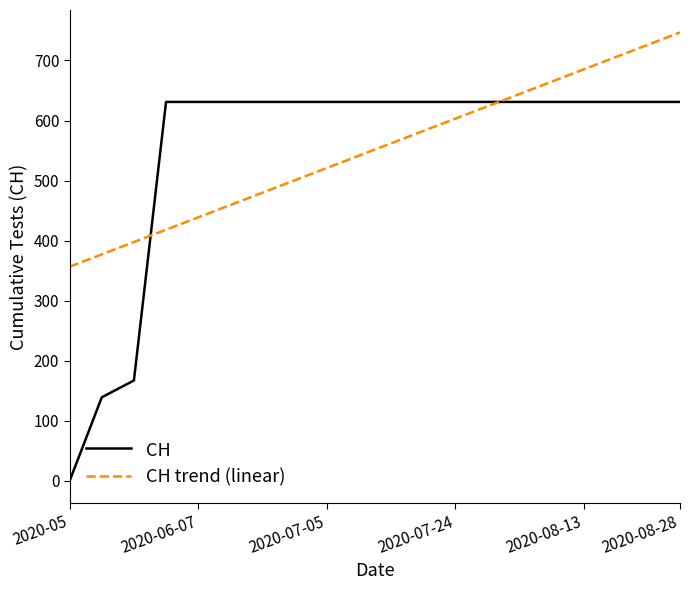

What is the highest value of the CH trend (linear) series?

746.7